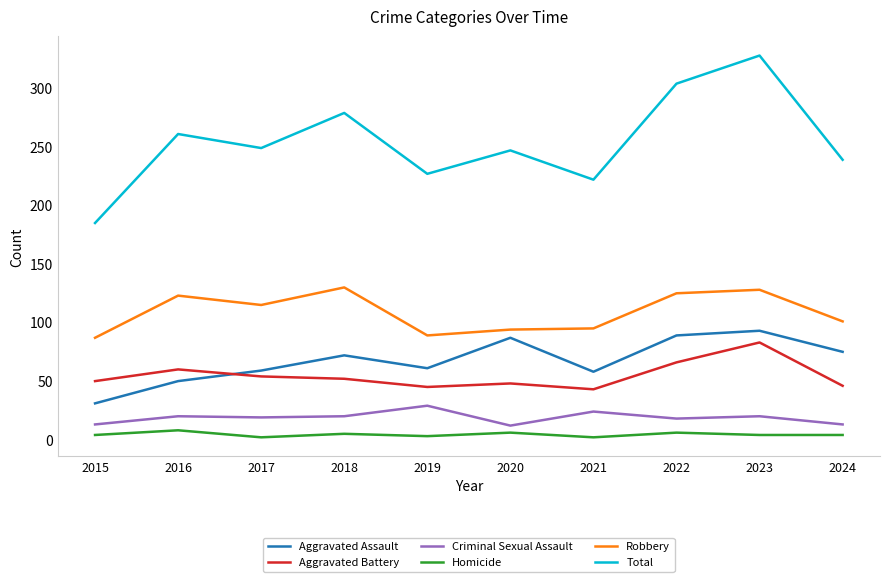

Which series has the largest range (max minus min)?

Total